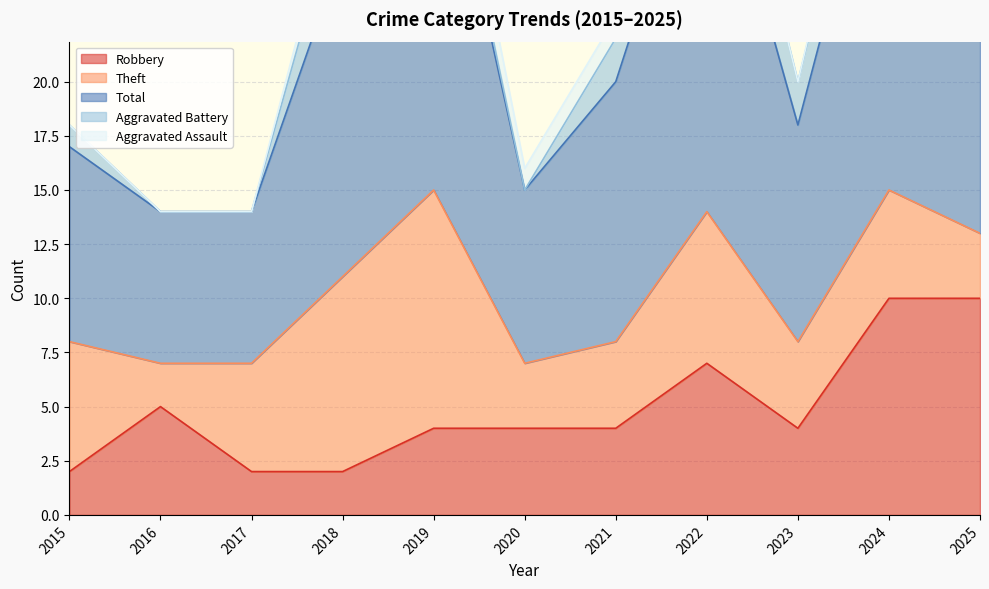

Reading right to left, extract all data points from this chart.

Robbery: 10	10	4	7	4	4	4	2	2	5	2
Theft: 3	5	4	7	4	3	11	9	5	2	6
Total: 18	19	10	19	12	8	19	15	7	7	9
Aggravated Battery: 3	3	2	4	2	0	1	3	0	0	1
Aggravated Assault: 2	1	0	0	1	1	2	1	0	0	0